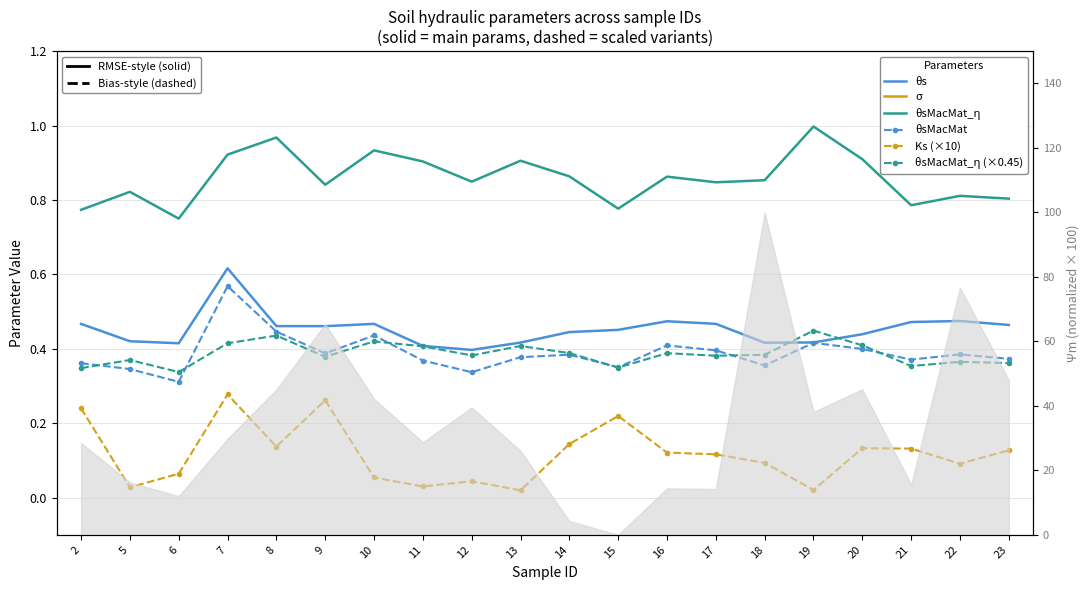

List the series in order of their peak value, lowest first.

Ks (×10), θsMacMat_ƞ (×0.45), θsMacMat, θs, θsMacMat_ƞ, σ